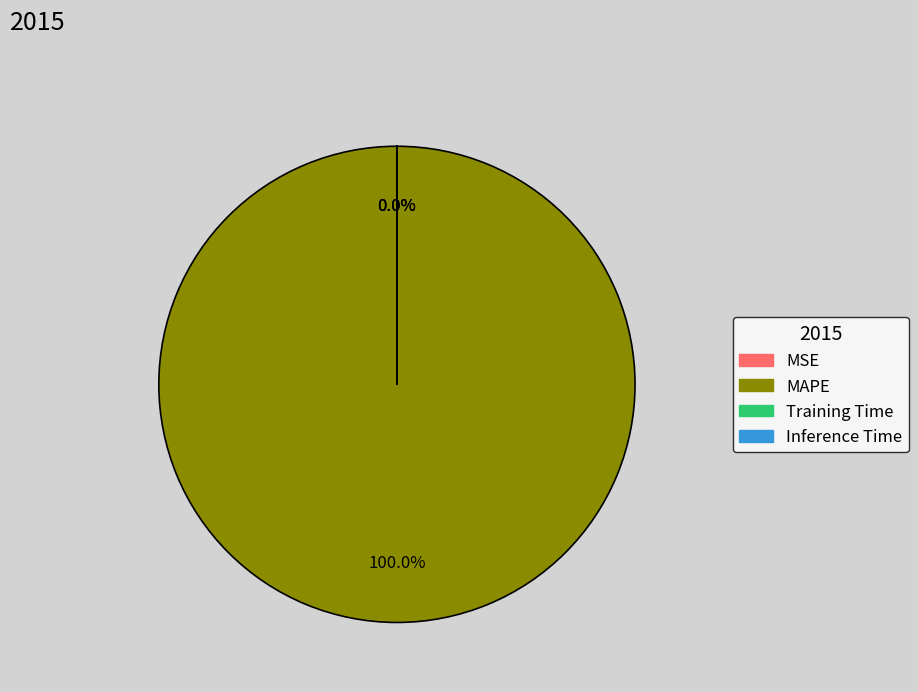

Does any single category account for the majority?

Yes